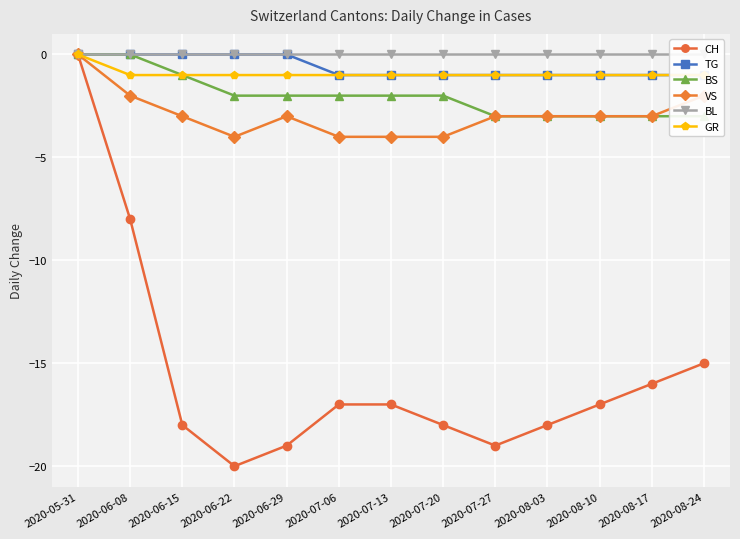

Is it true that GR equals -1 at 2020-07-27?

True